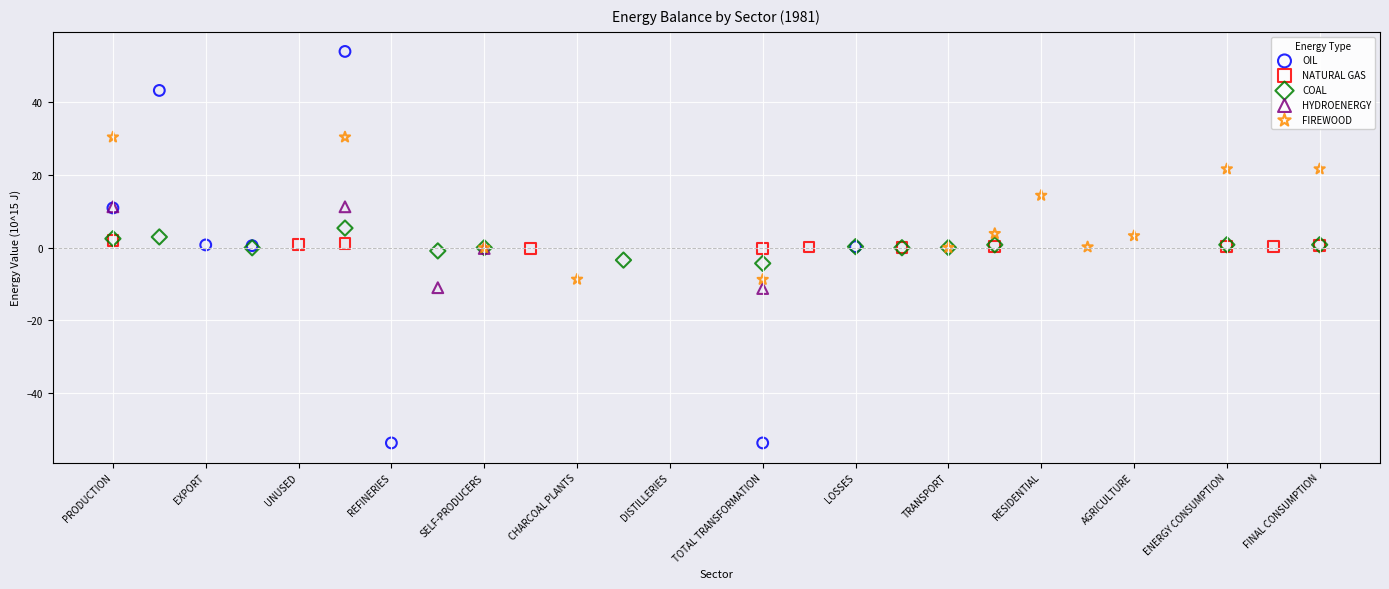

Which series has the largest Y range (max minus min)?

OIL